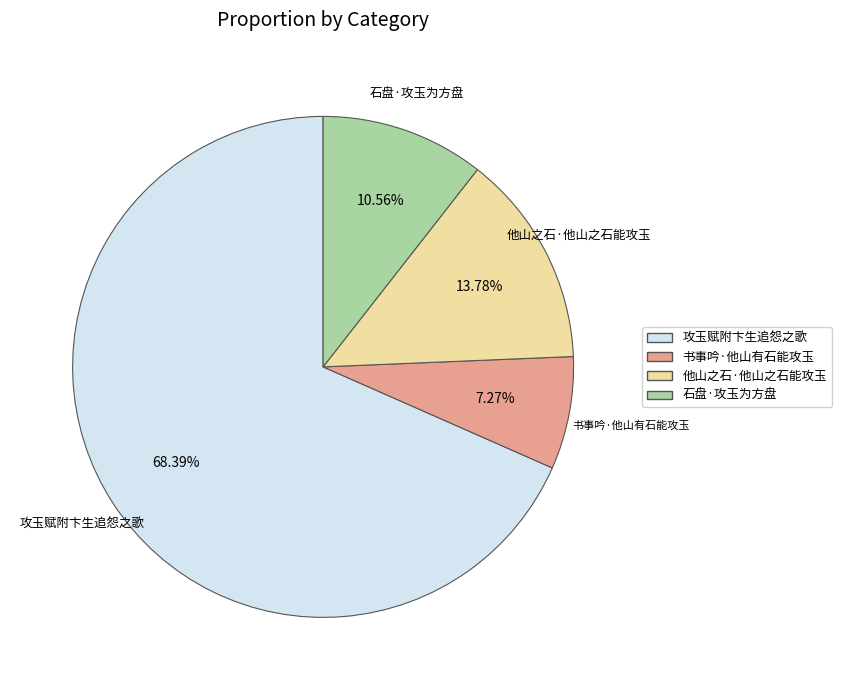

Is there any slice that represents more than half of the pie?

Yes